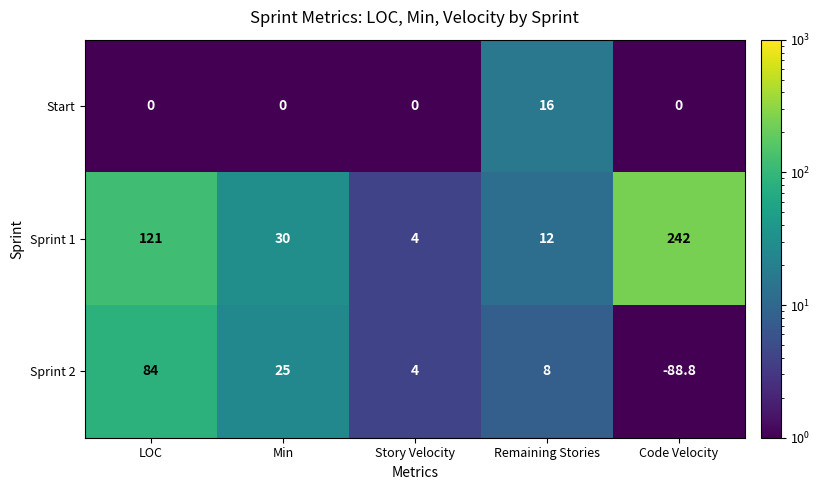

Which series has the widest spread of values?

Sprint 1